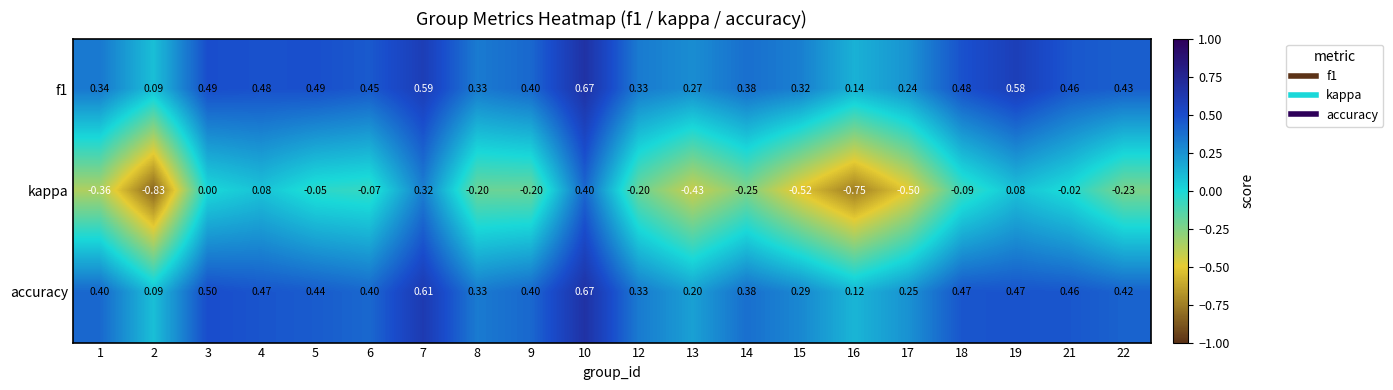

Which series has the widest spread of values?

kappa